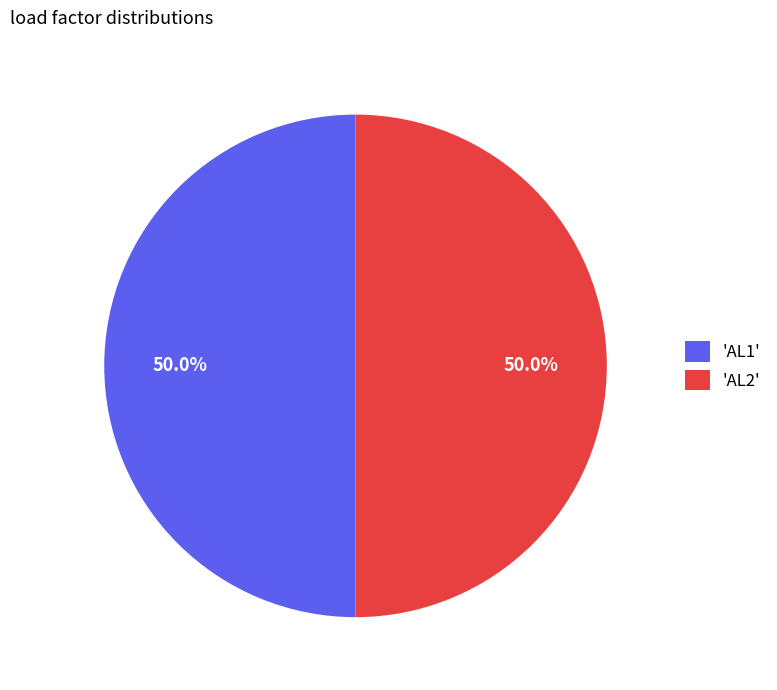

How many slices are in this pie chart?

2